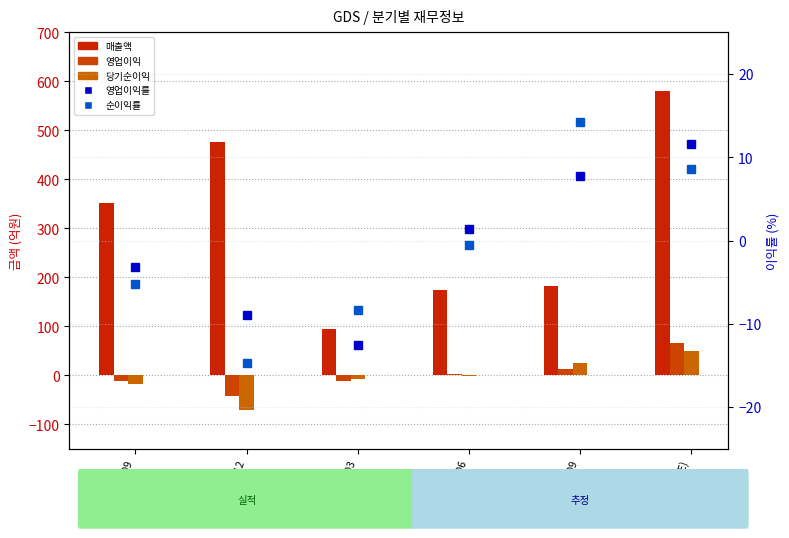

Does the chart contain any negative values?

Yes